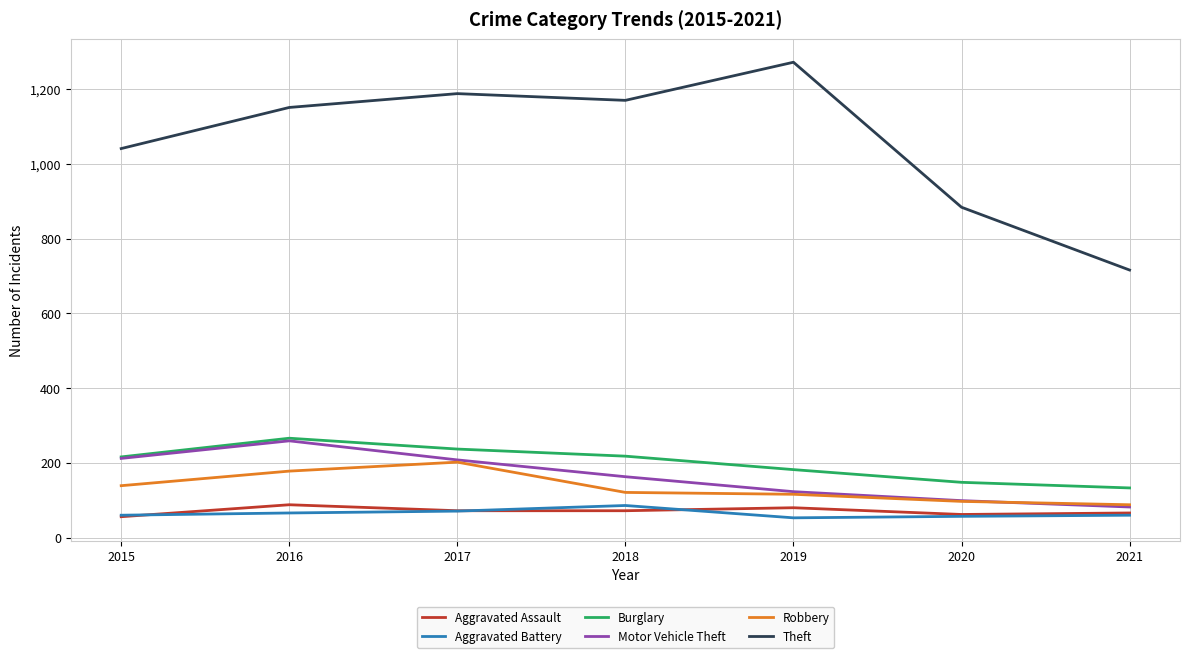

What is the minimum value shown in the chart?

53